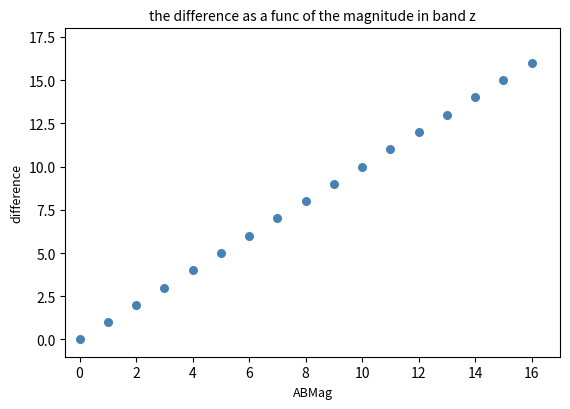

What is the range of Y values (max minus min)?

16